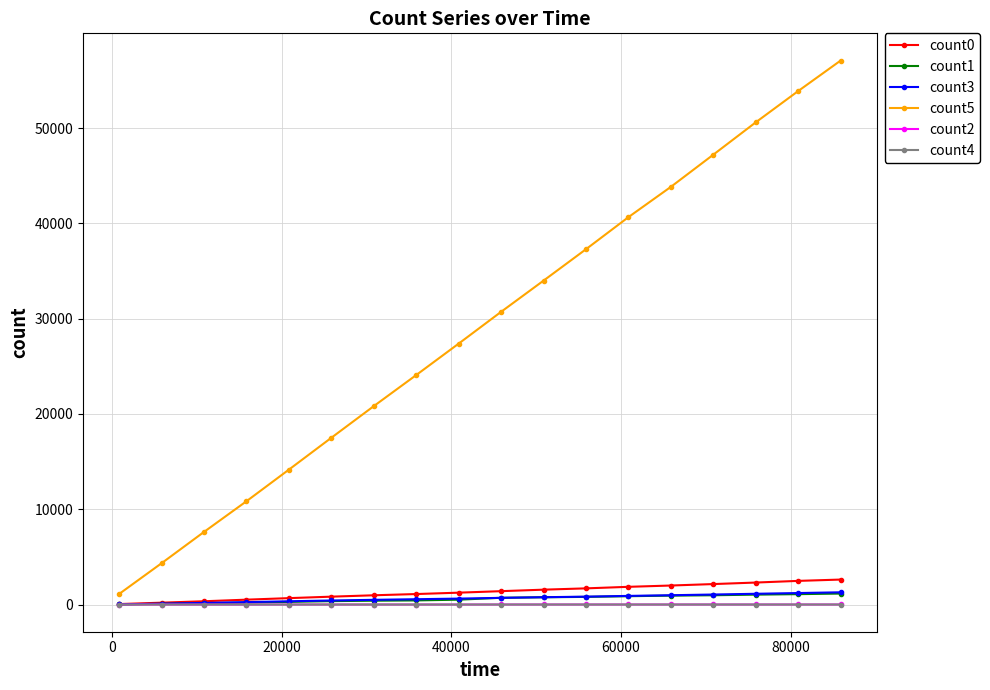

Which series has the widest spread of values?

count5